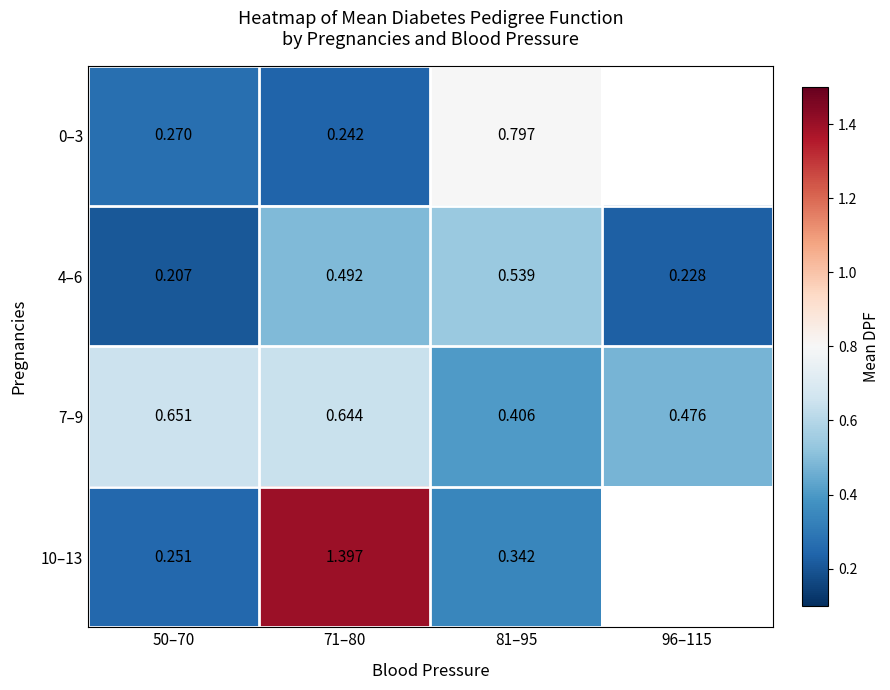

Is the value of 7–9 at 50–70 greater than the value of 10–13 at 50–70?

Yes